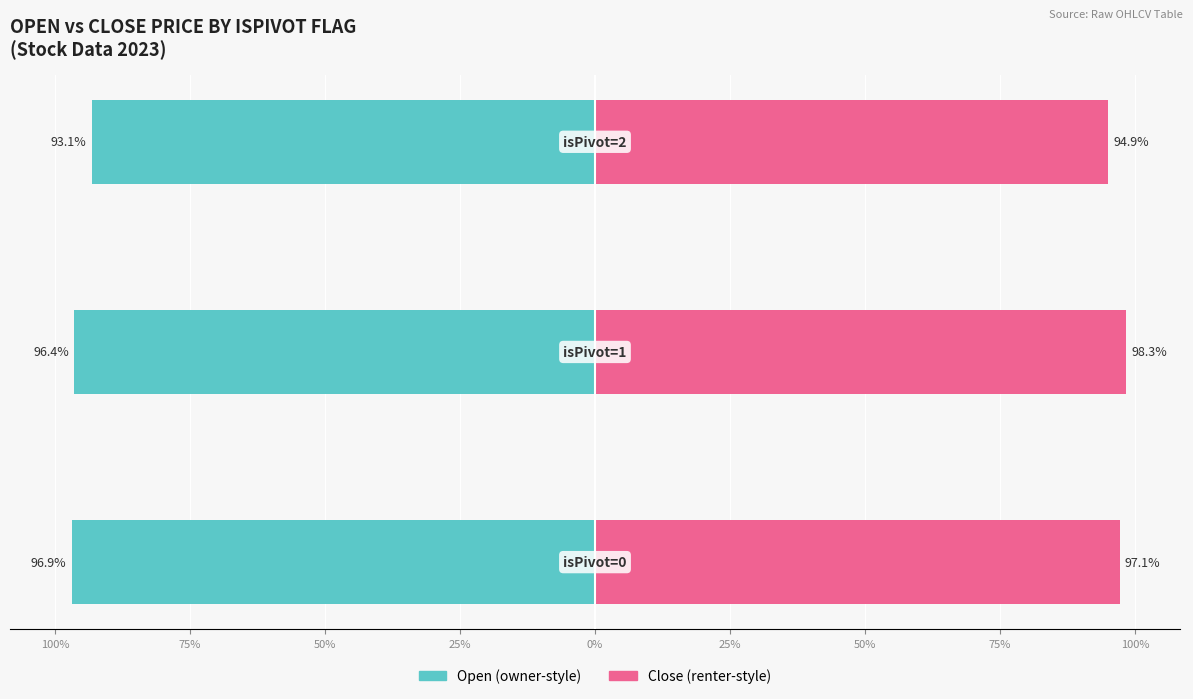

Which series has the largest range (max minus min)?

Open (owner-style)